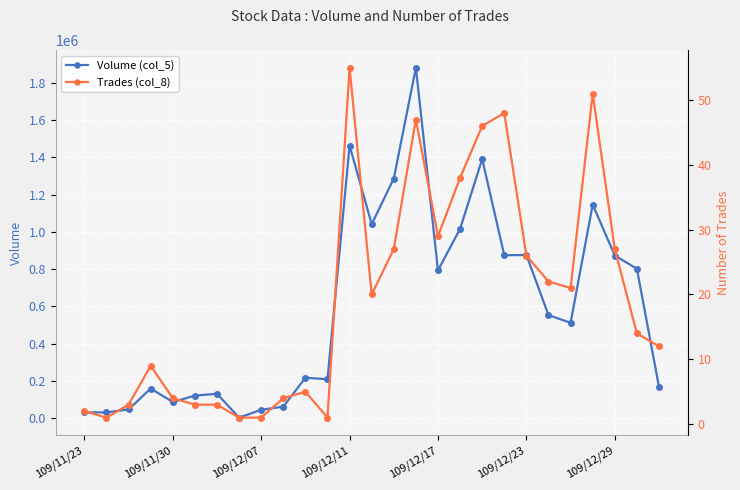

How many data points in Volume (col_5) are less than 512000?

13